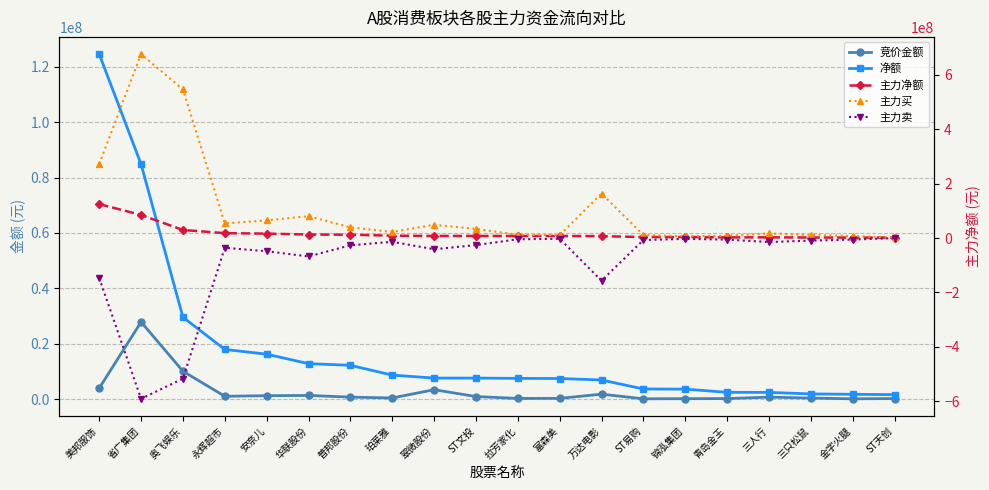

What is the difference between the highest and lowest values at 翠微股份?

90149542